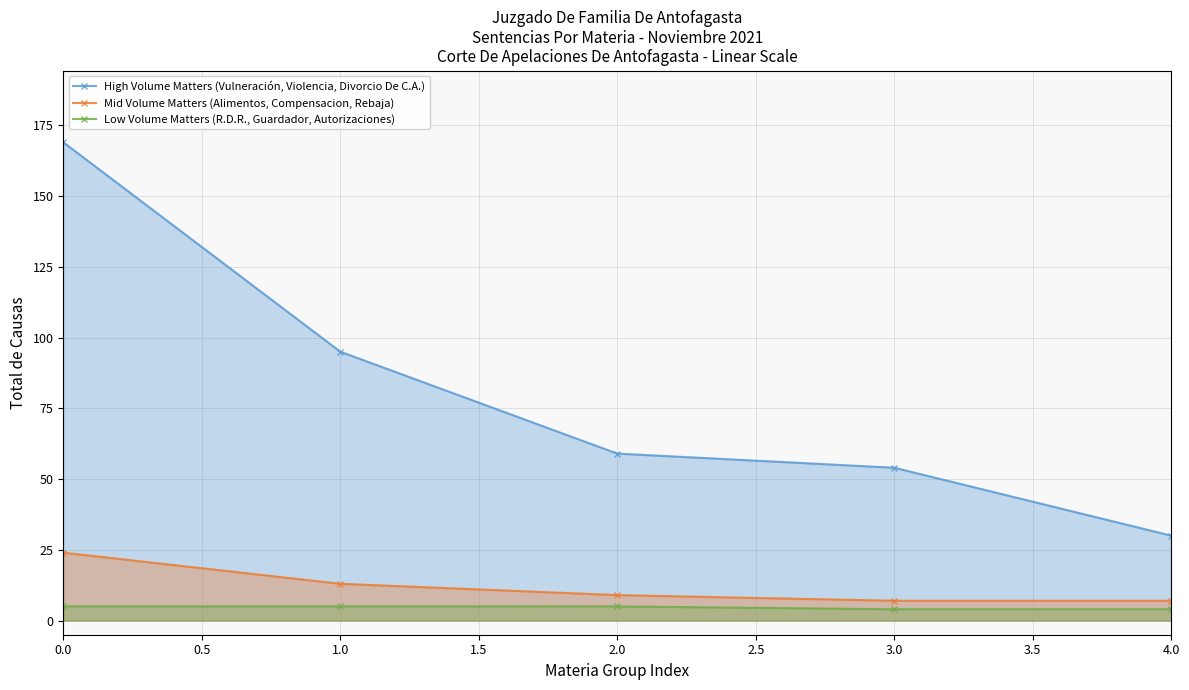

Reading left to right, what are all the values shown in this chart?

High Volume Matters (Vulneración, Violencia, Divorcio De C.A.): 169	95	59	54	30
Mid Volume Matters (Alimentos, Compensacion, Rebaja): 24	13	9	7	7
Low Volume Matters (R.D.R., Guardador, Autorizaciones): 5	5	5	4	4